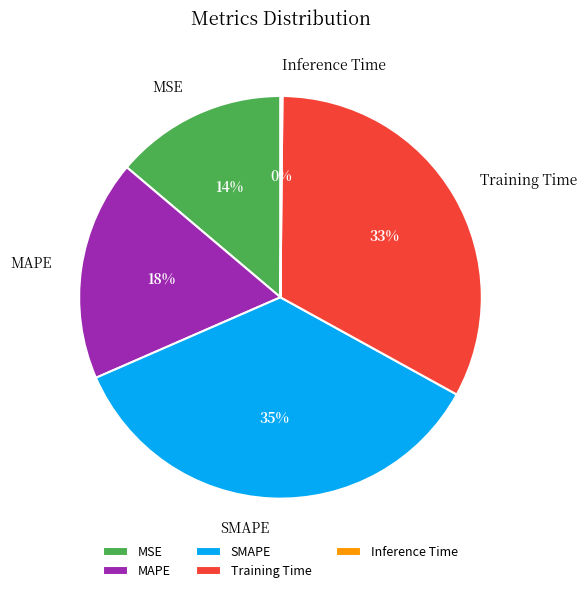

Which slice is the largest?

SMAPE